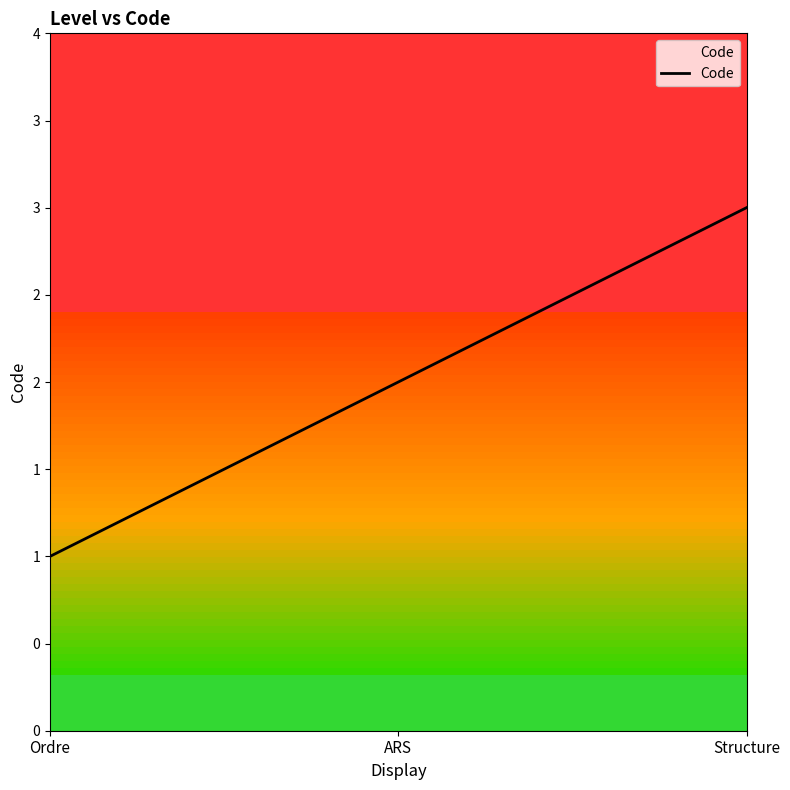

How many categories are shown in the chart?

3